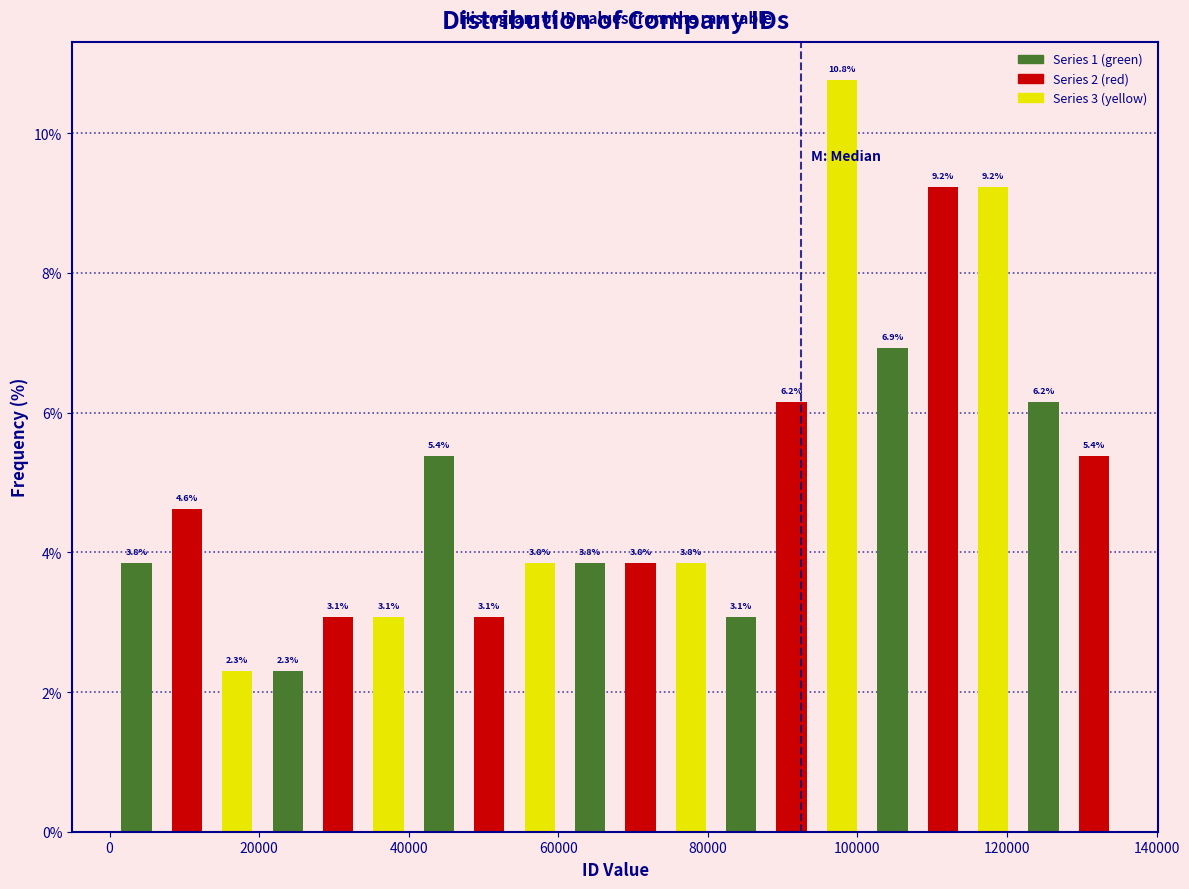

Read against the x-axis, roughly where is the centre of the tallest bar?

98000